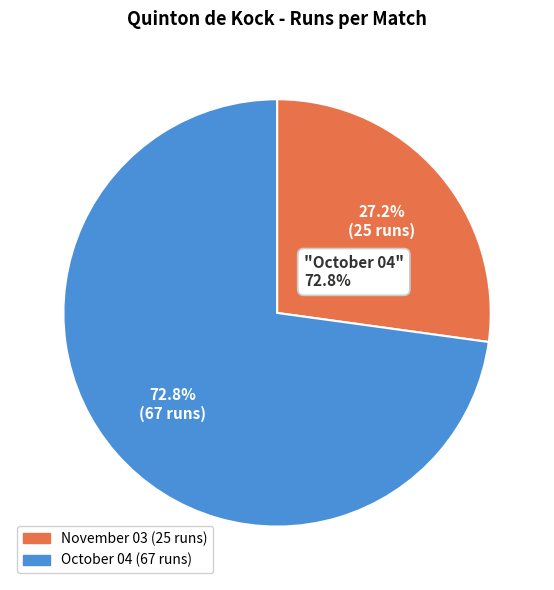

To the nearest percent, what is the combined percentage of November 03 and October 04?

100%